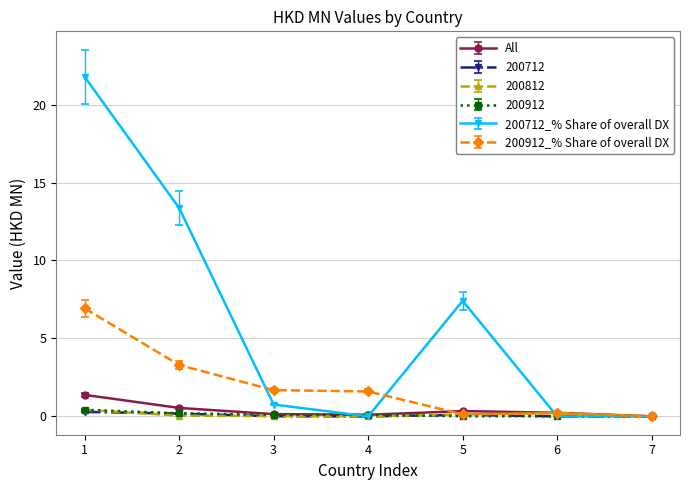

True or false: 200912_% Share of overall DX has more than 2 points higher than both neighbors.

False